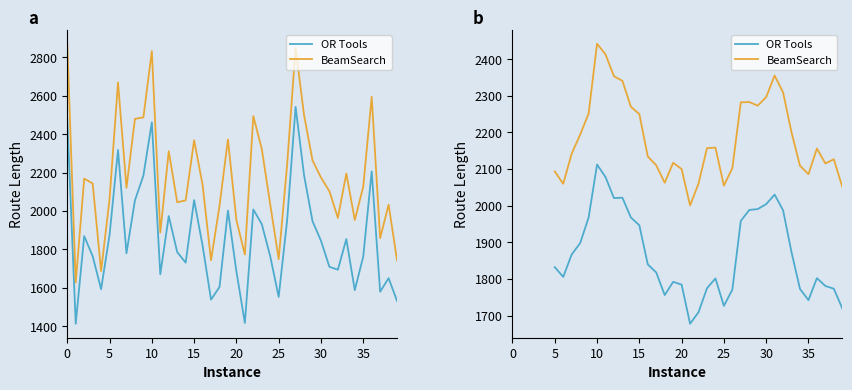

How many lines are shown in the chart?

2